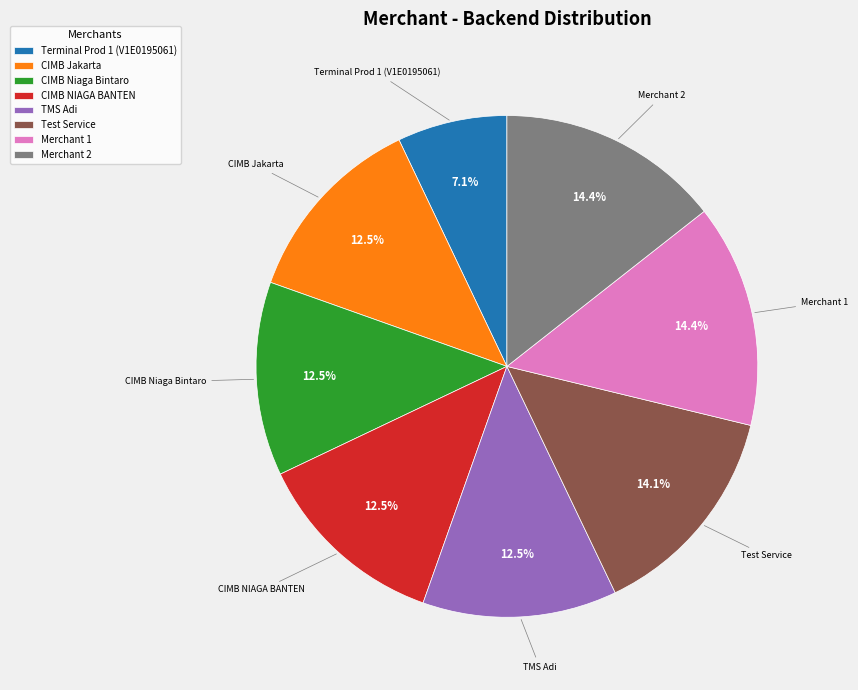

Which slice is the smallest?

Terminal Prod 1 (V1E0195061)